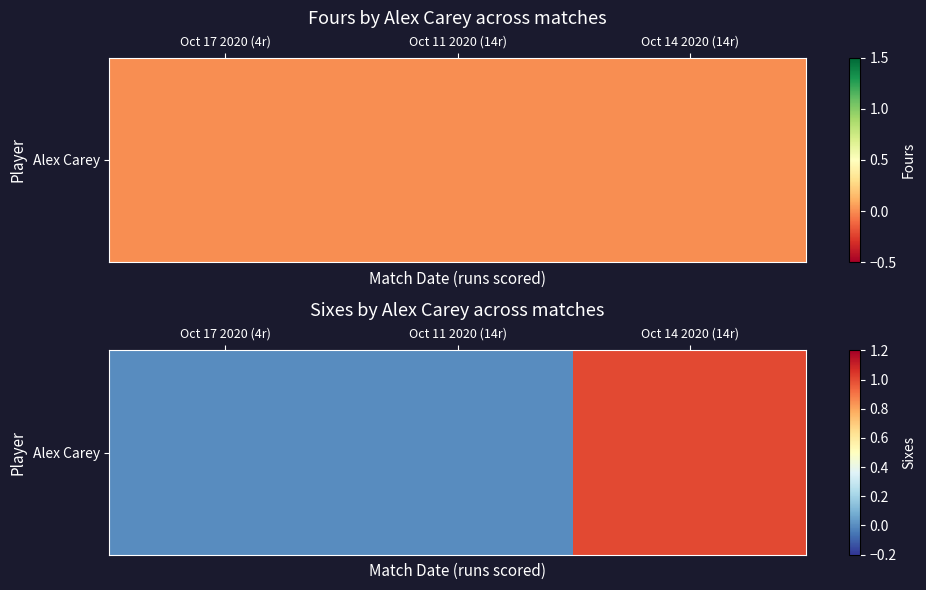

Reading left to right, transcribe all the data shown in this chart.

0	0	1